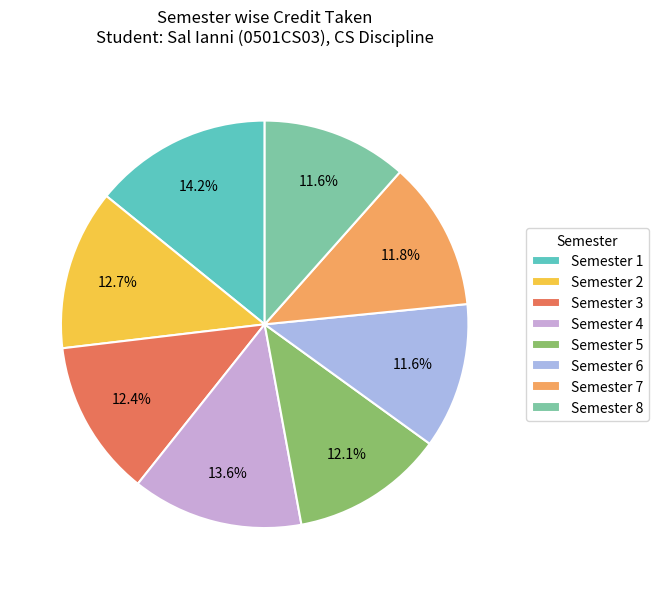

Count the number of slices in the pie.

8